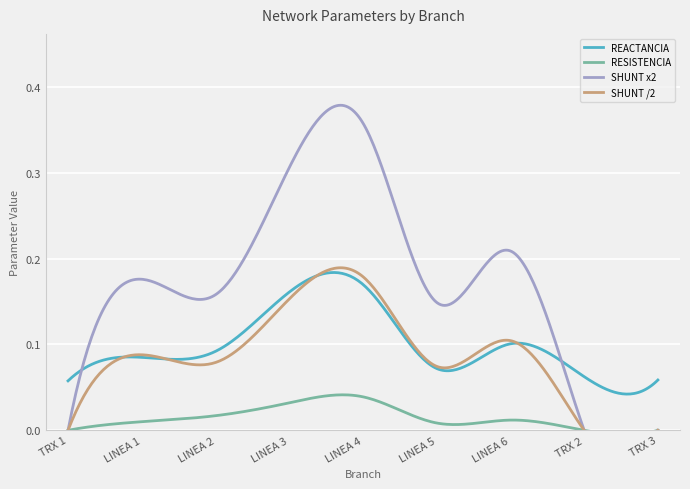

The value of REACTANCIA at TRX 1 is 0.1. True or false?

True